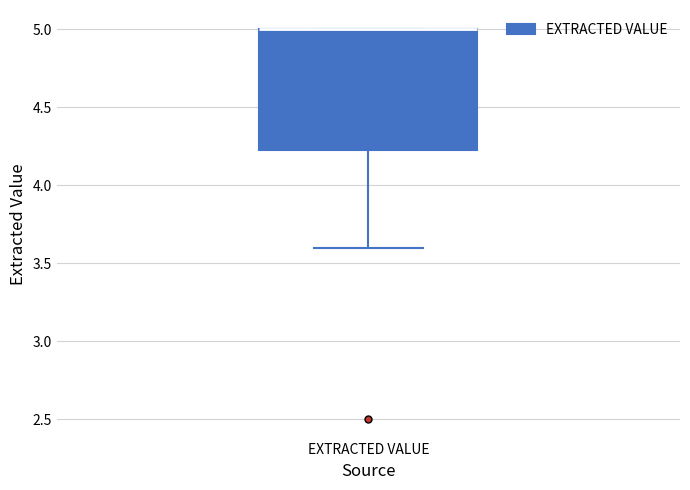

Read this box plot against the y-axis: the position of the median line, the range covered by the box, and the ends of both whiskers. The values are not printed on the chart, so give them approximately, as read against the axis.

median 5.00 (drawn on the box's upper edge), box 4.25 to 5.00, whiskers 3.60 to 5.00